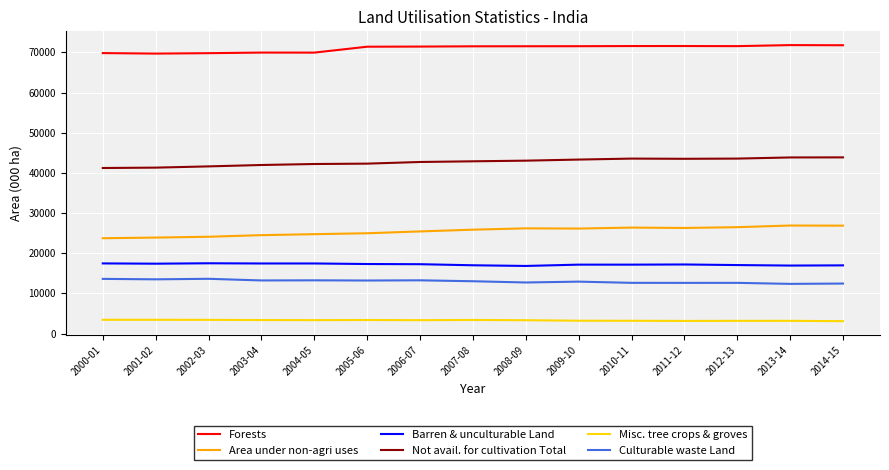

What is the highest value of the Not avail. for cultivation Total series?

43880